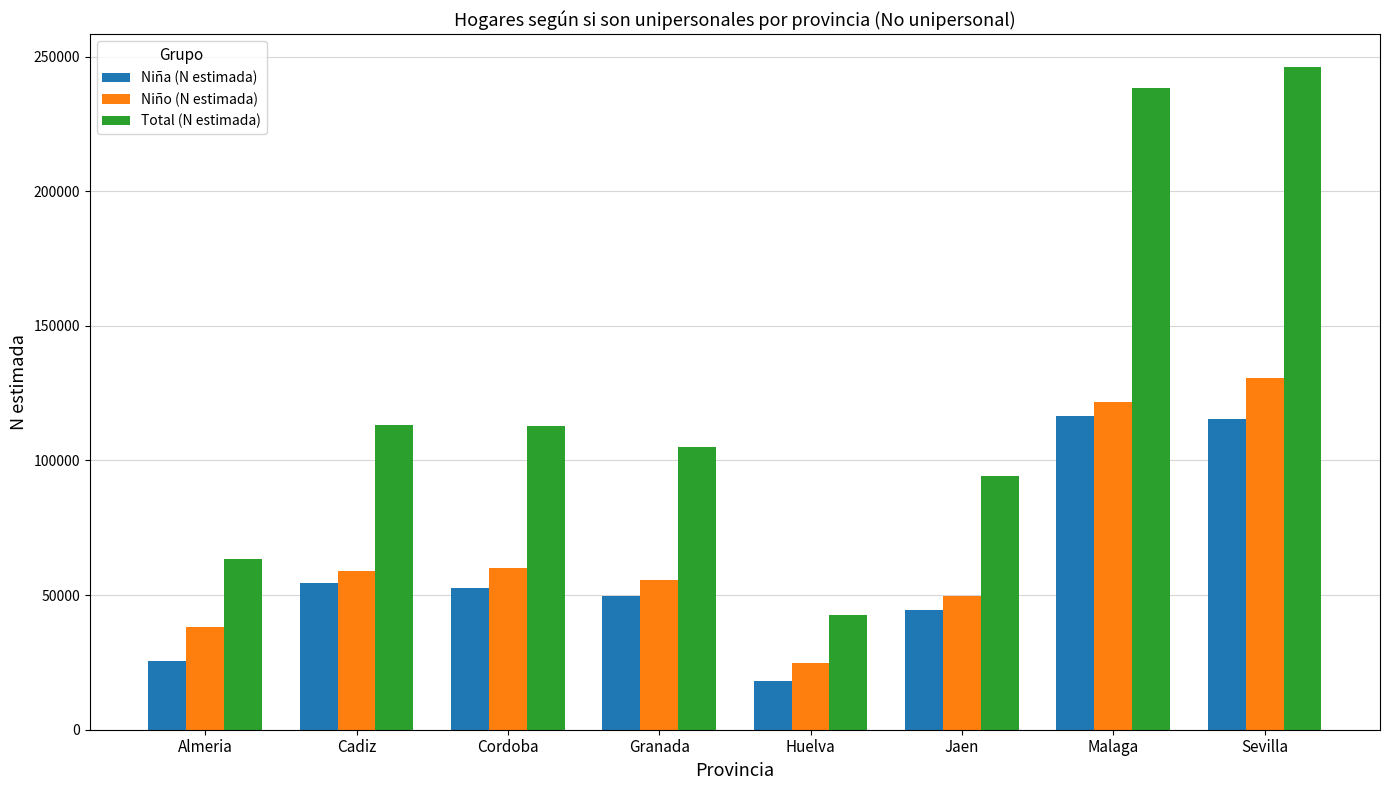

What is the greatest value displayed?

246007